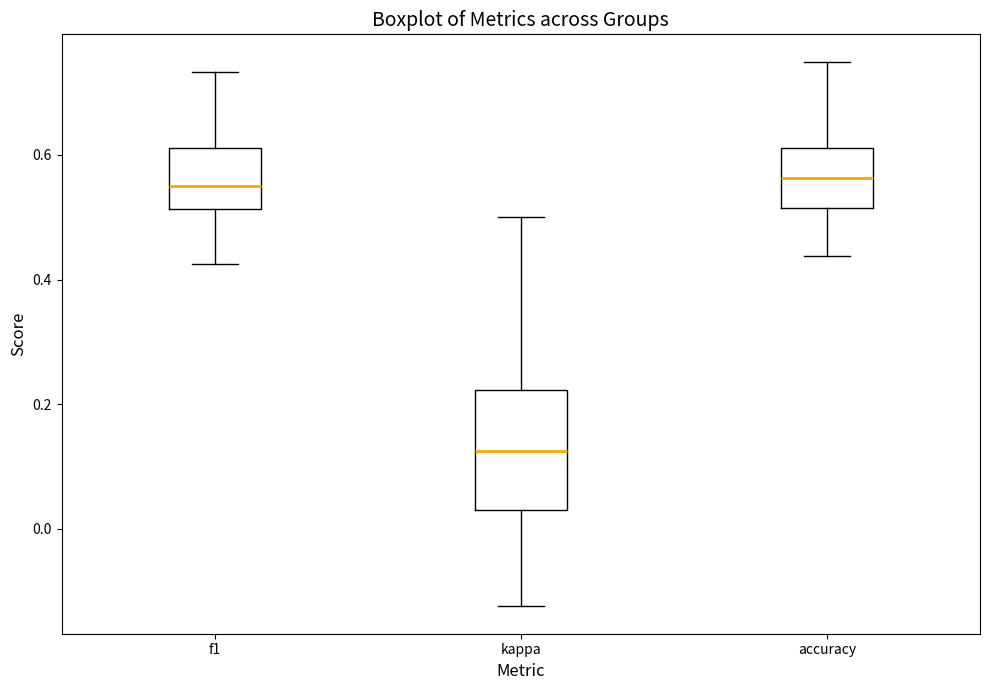

Reading left to right, read every box against the y-axis: the position of its median line, the range the box covers, and the ends of its whiskers. The values are not printed on the chart, so give them approximately, as read against the axis.

f1: median 0.56, box 0.52 to 0.62, whiskers 0.42 to 0.74
kappa: median 0.12, box 0.04 to 0.22, whiskers -0.12 to 0.50
accuracy: median 0.56, box 0.52 to 0.62, whiskers 0.44 to 0.76